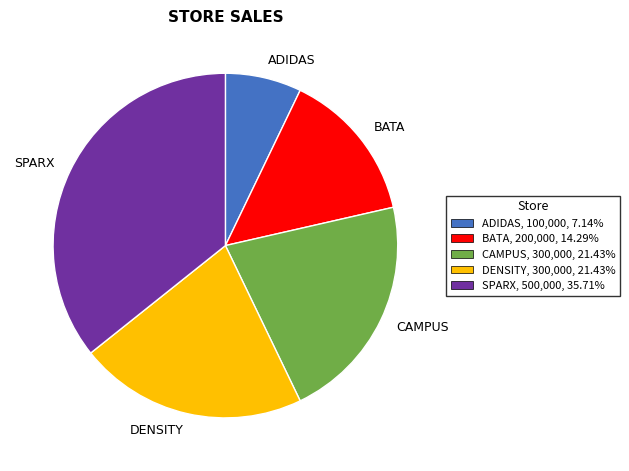

Does DENSITY account for over 50% of the chart?

No